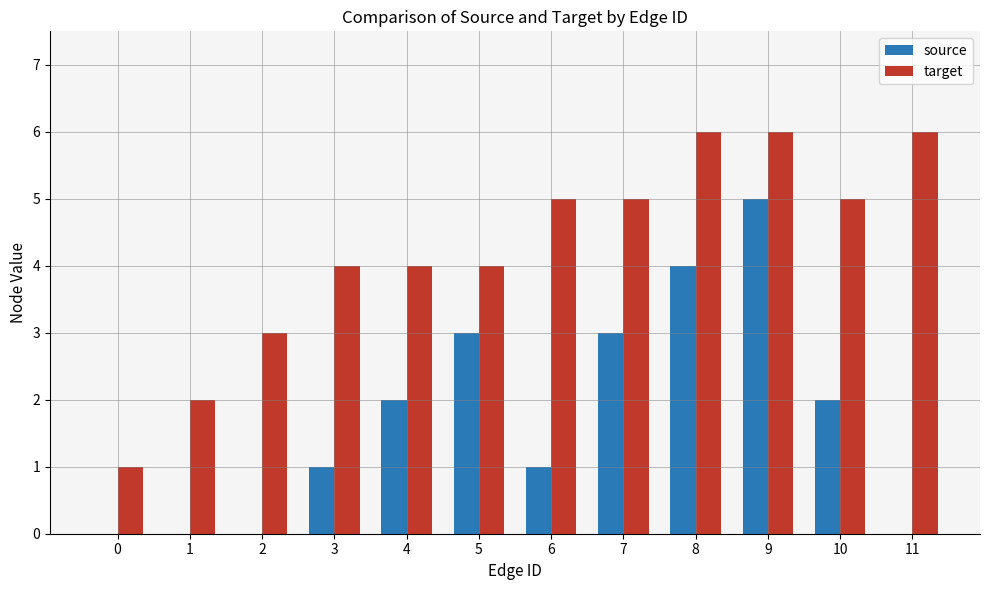

Reading left to right, transcribe all the data shown in this chart.

source: 0	0	0	1	2	3	1	3	4	5	2	0
target: 1	2	3	4	4	4	5	5	6	6	5	6